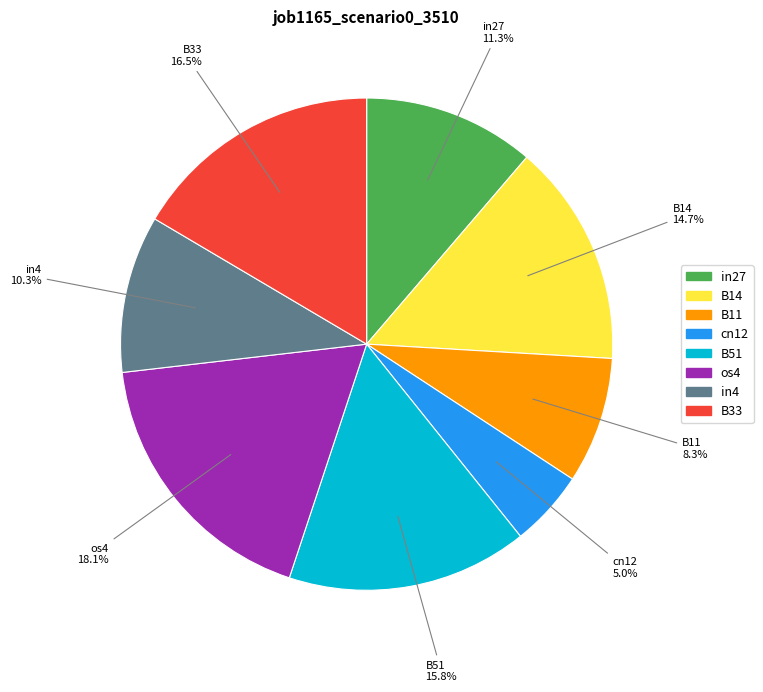

Does B51 represent more than half of the total?

No